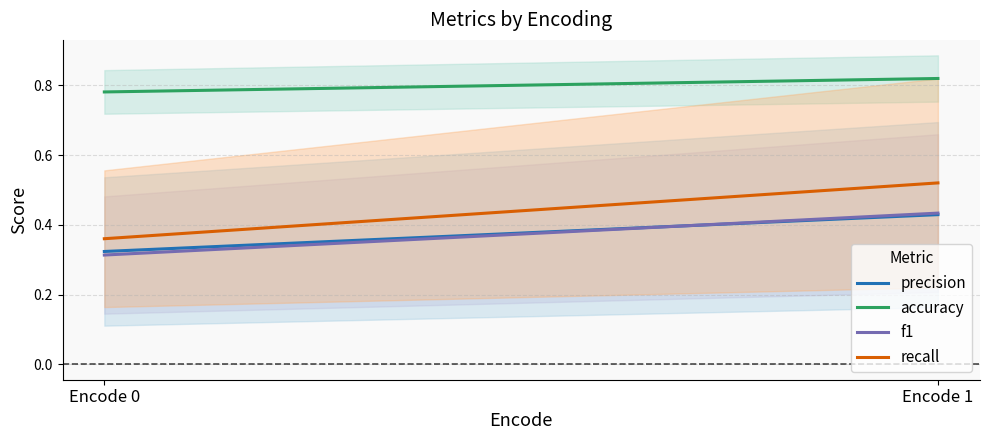

True or false: recall and f1 intersect in this chart.

False